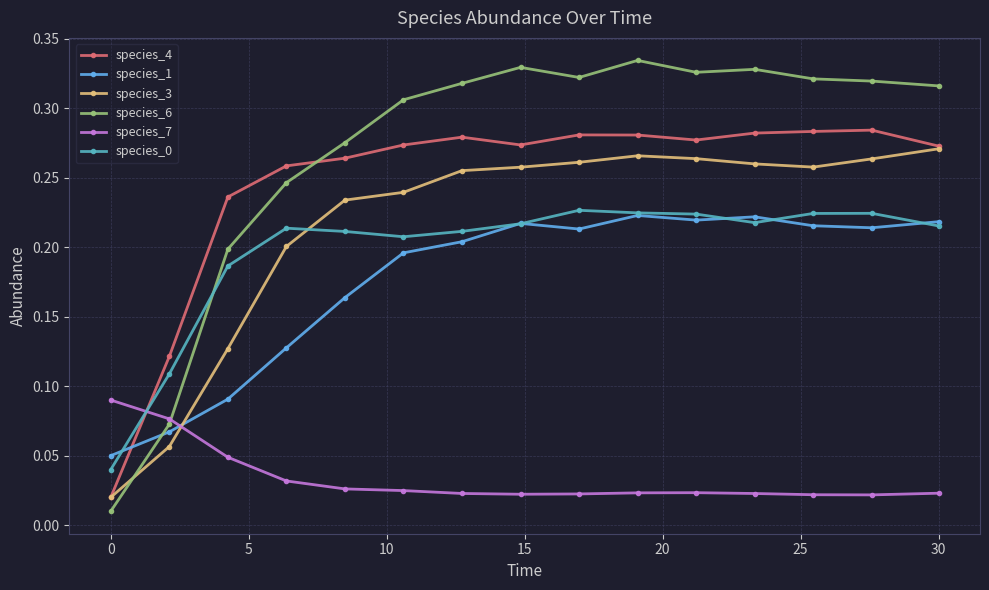

Which series ends up on top after the final intersection of species_3 and species_1?

species_3